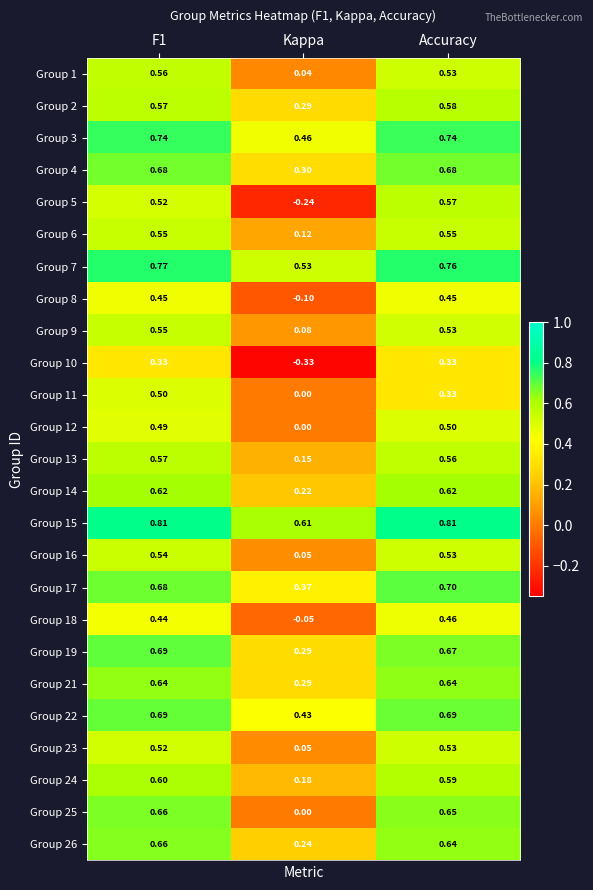

Which series has the largest total across all categories?

Group 15